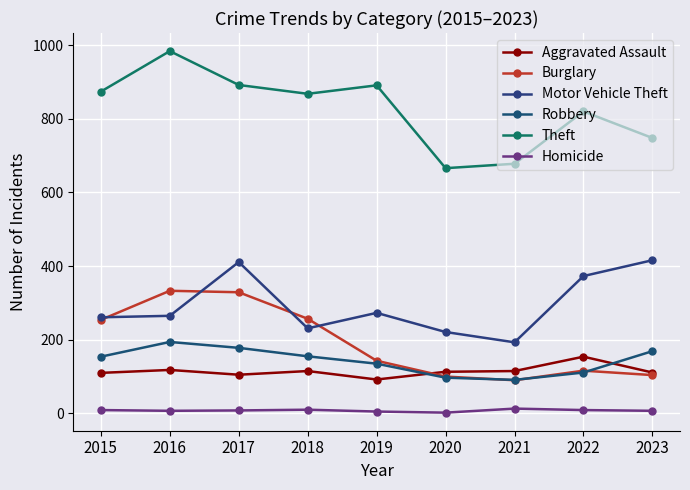

Count the number of categories in the chart.

9